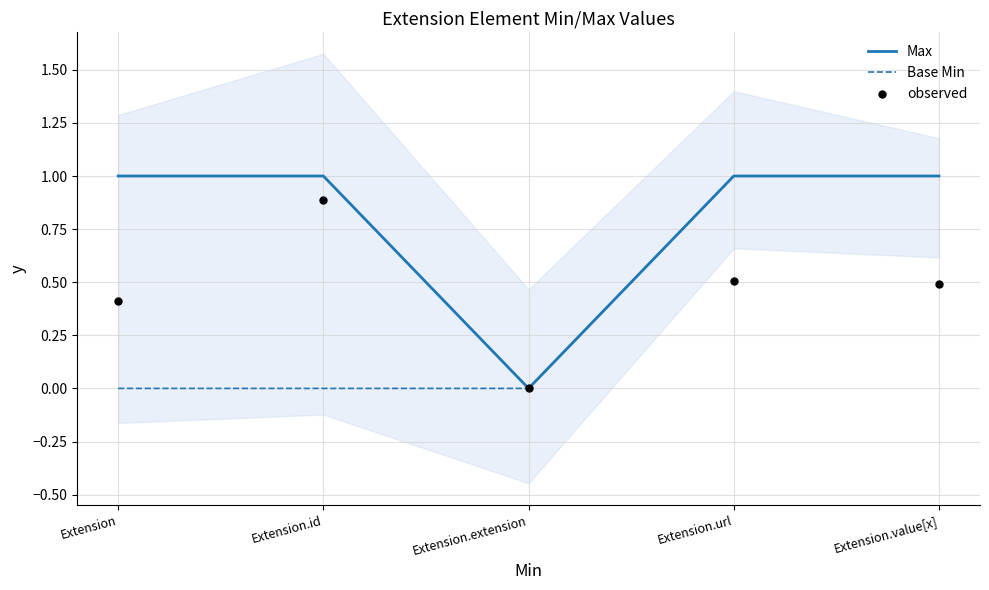

Is the value of Max at Extension.url greater than the value of Base Min at Extension.extension?

Yes